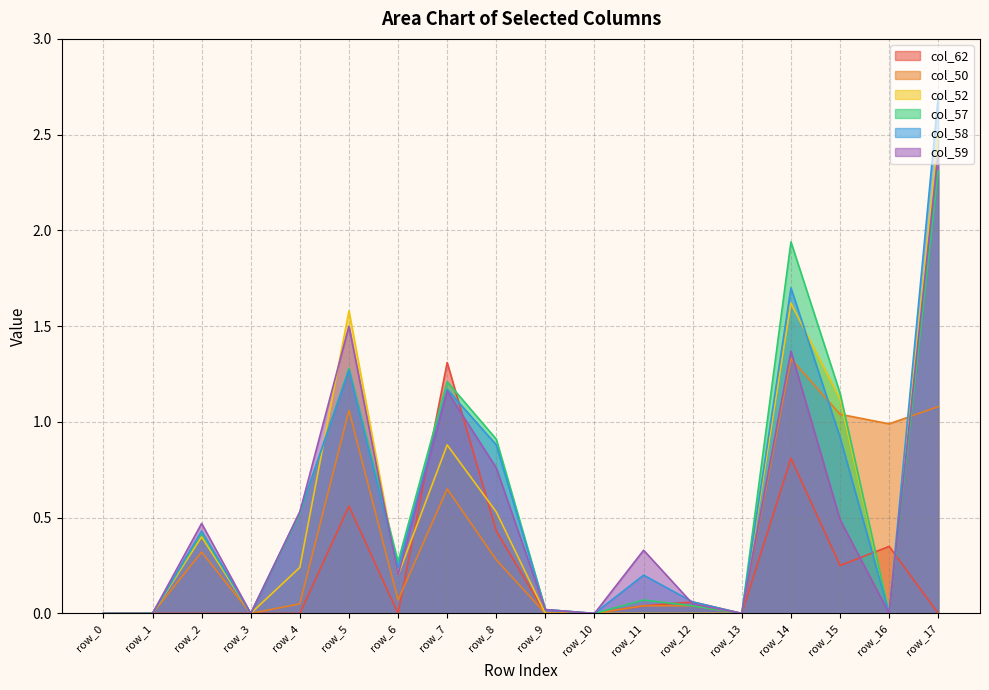

How many data points does each series have?

18